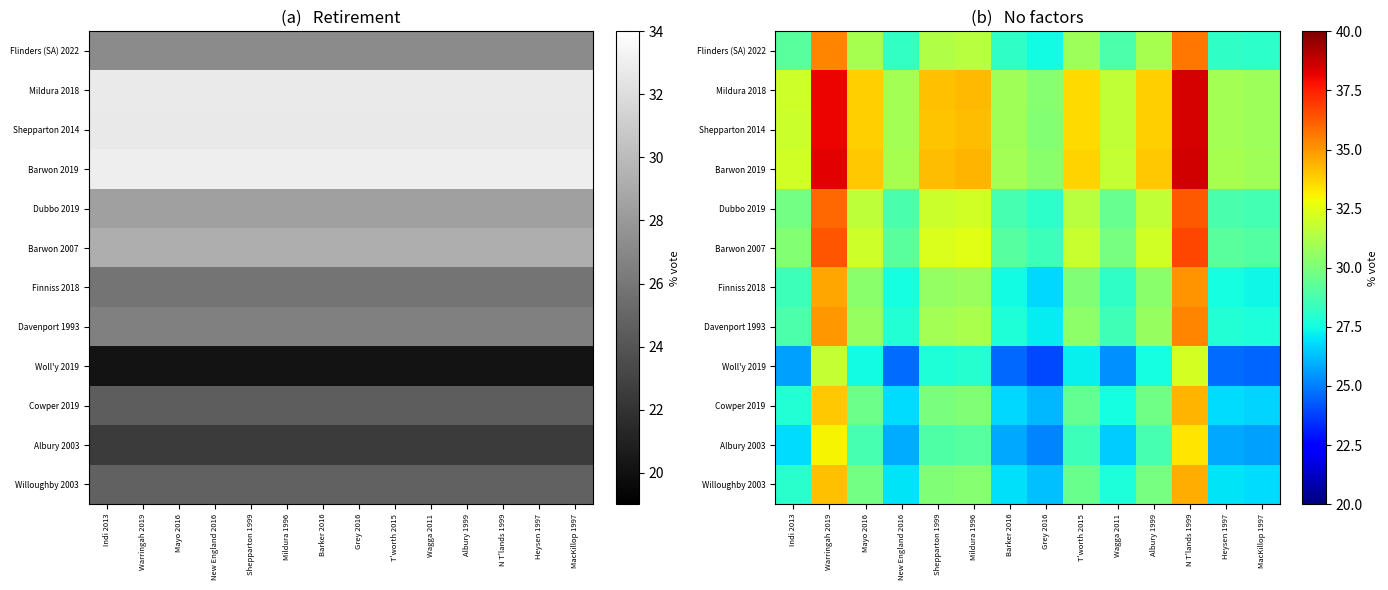

At which category is the sum across all series the highest?

N T'lands 1999